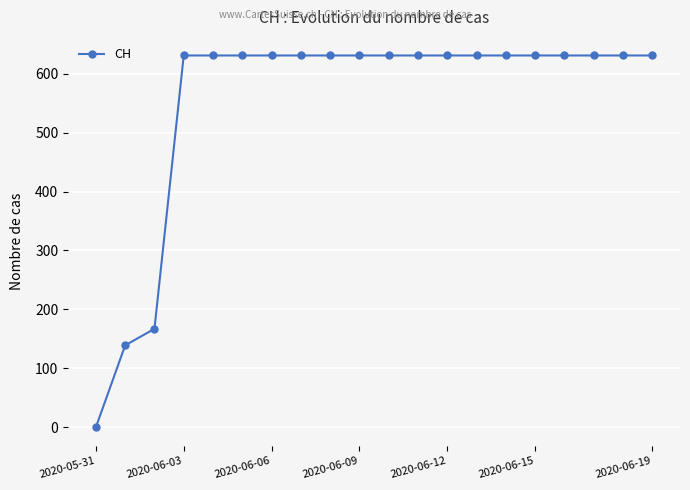

What is the maximum value shown in the chart?

631